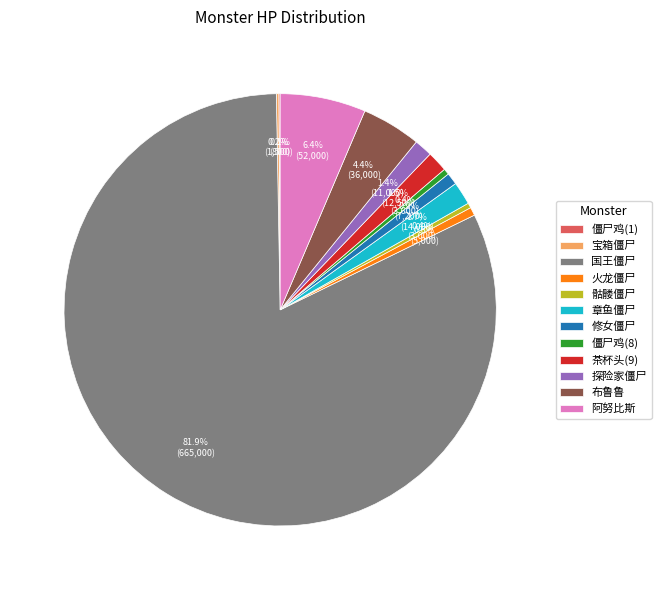

What portion of the pie excludes 火龙僵尸?

99.4%